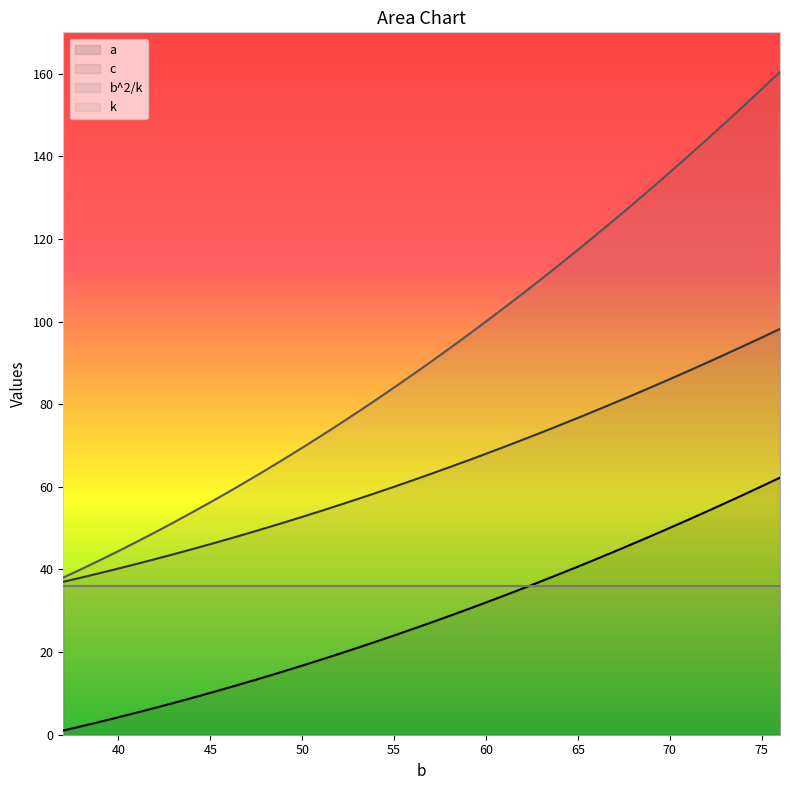

Which category has the lowest value in the a series?

37